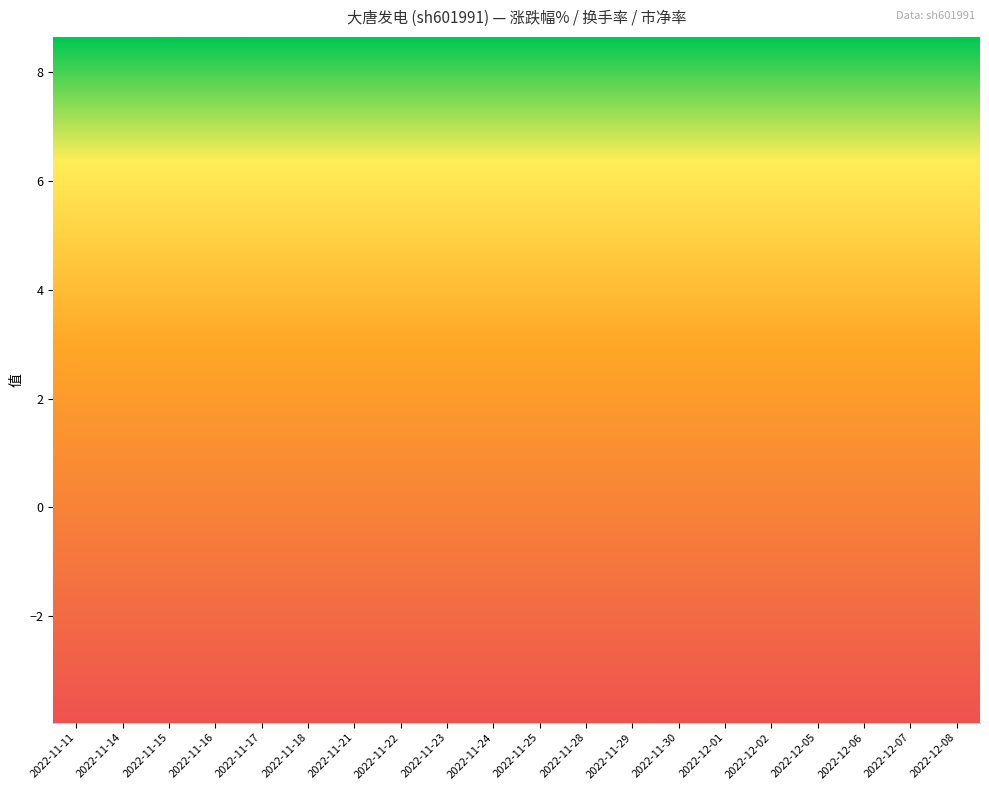

Reading left to right, extract all data points from this chart.

涨跌幅%: -0.3	-1.3	-2.3	3.4	-0.3	-1.0	0.3	-1.0	1.7	1.4	-2.0	7.2	0.4	1.1	0.4	-2.5	1.8	0.7	0.4	0.4
换手率: 0.4	0.8	0.8	1.4	0.7	0.8	1.0	1.0	1.5	1.2	1.6	2.7	1.1	0.9	0.8	1.1	1.5	1.1	1.2	1.6
市净率: 1.8	1.8	1.9	1.9	1.9	1.9	1.9	1.9	1.9	1.9	1.8	1.9	1.7	1.7	1.7	1.7	1.8	1.7	1.7	1.7